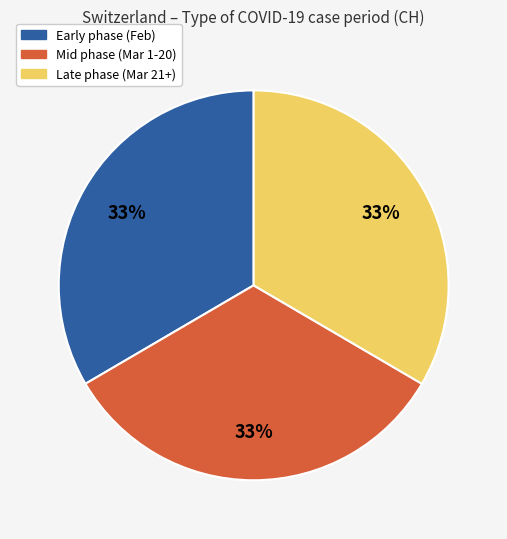

To the nearest percent, what is the average slice percentage?

33%